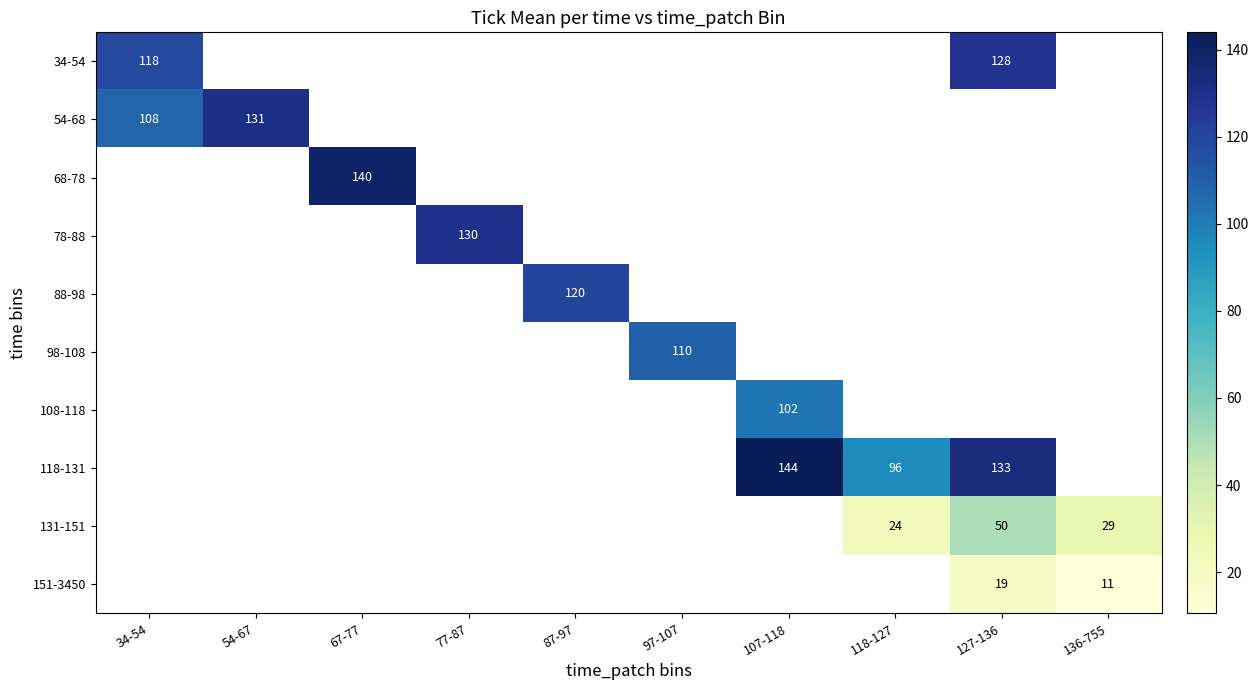

Is it true that 108-118 equals 43.8 at 107-118?

False